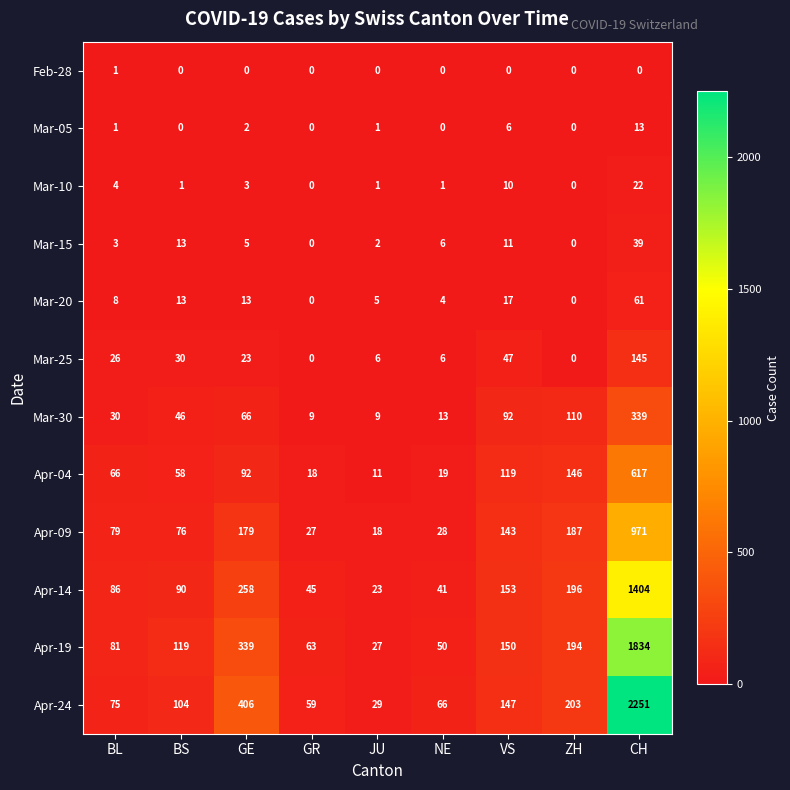

Which series has the widest spread of values?

Apr-24